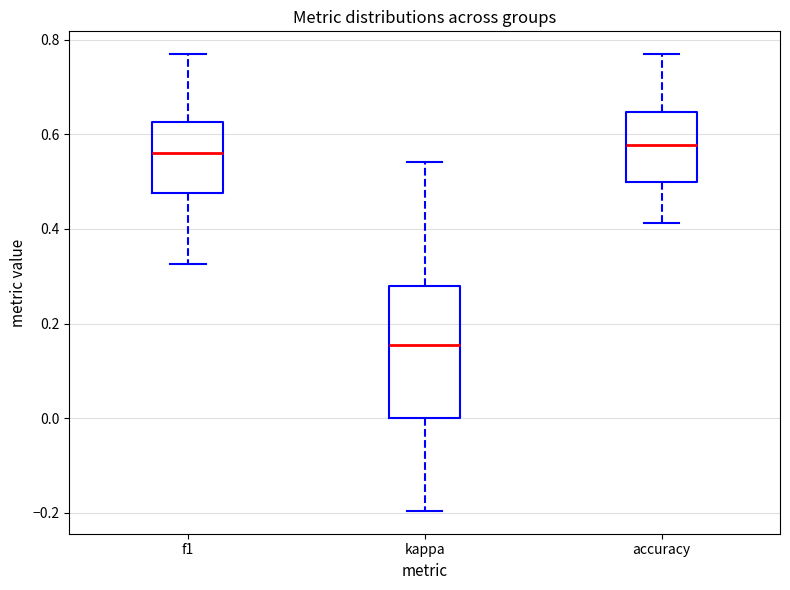

Which box is the tallest, from its lower edge to its upper edge?

kappa